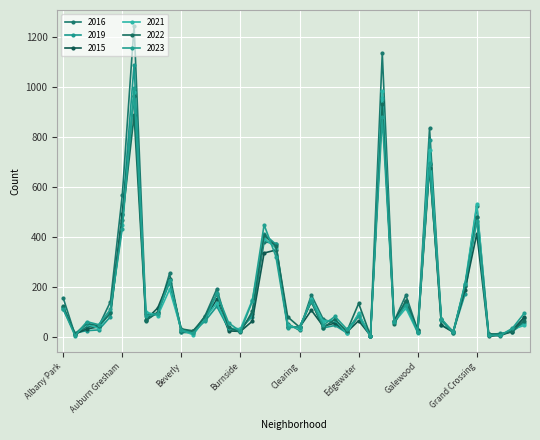

Does the chart have visible grid lines?

Yes